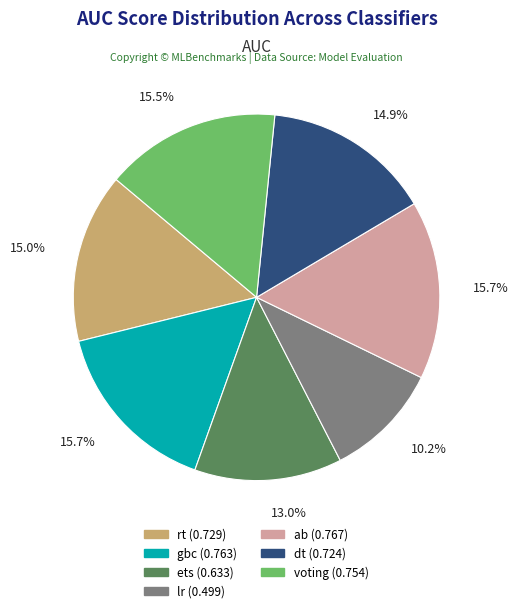

Count the number of slices in the pie.

7